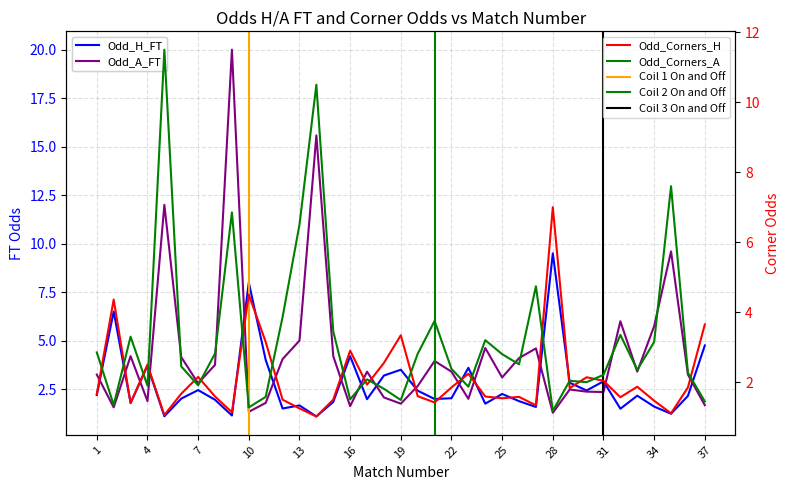

What is the difference between the Odd_A_FT values at 1 and 5?

8.8